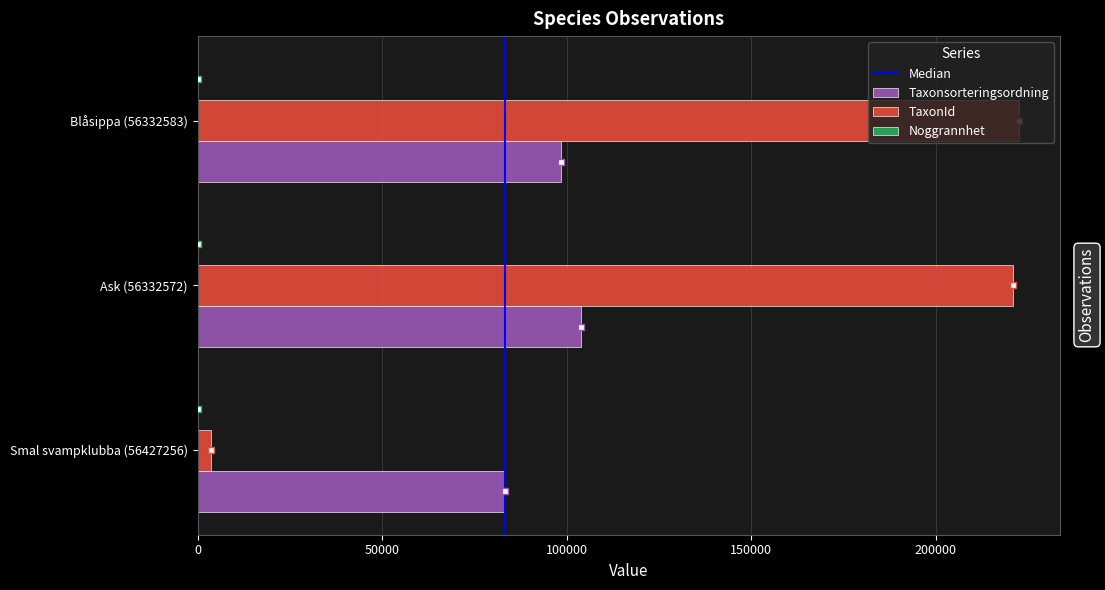

Which series has the largest range (max minus min)?

TaxonId